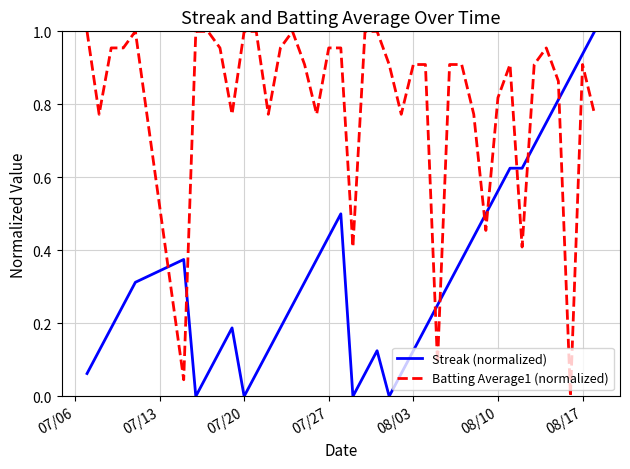

Rank the series by their average value, from highest to lowest.

Batting Average1 (normalized), Streak (normalized)